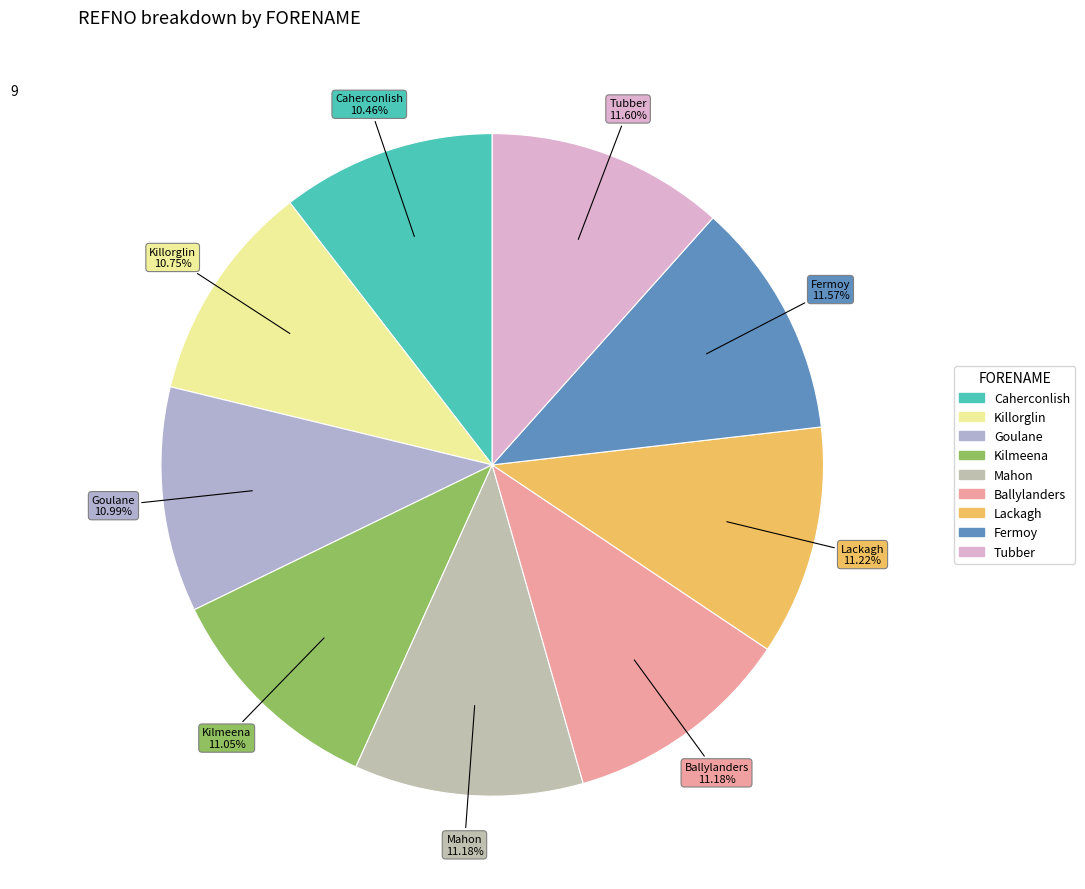

To the nearest percent, what is the combined percentage of Killorglin and Goulane?

22%